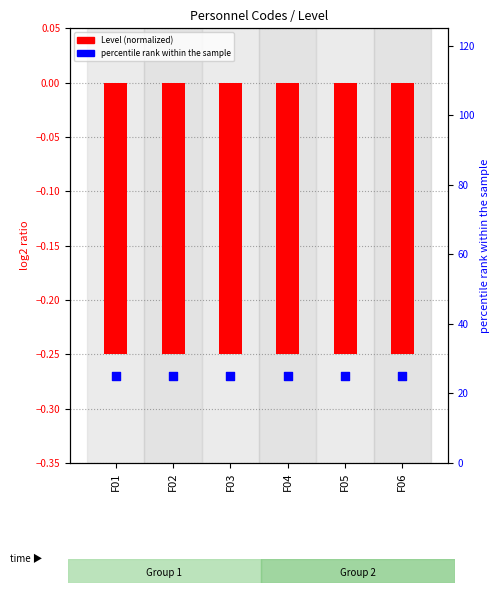

At which category is the sum across all series the highest?

F01